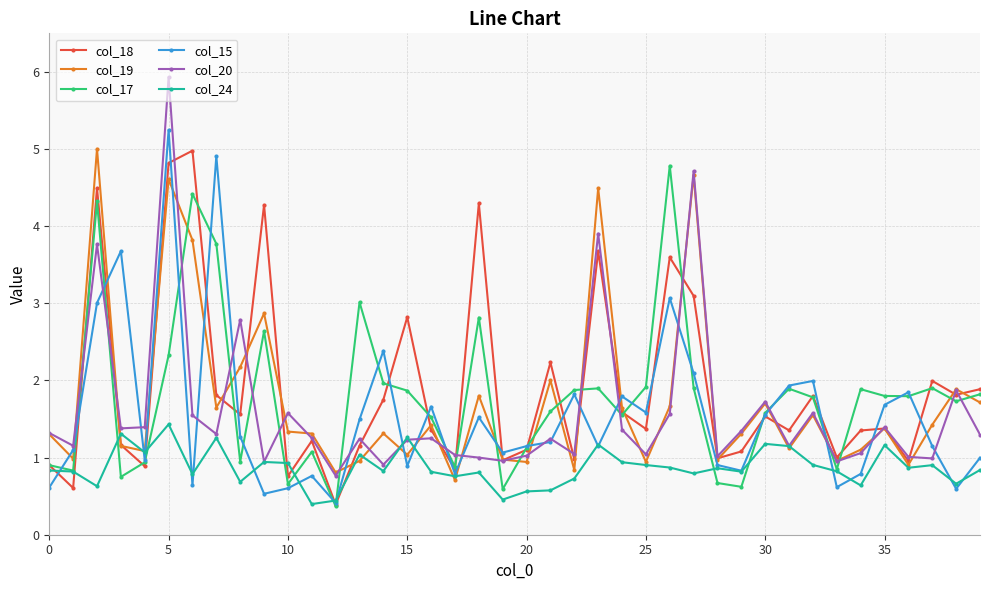

True or false: col_15 and col_17 cross at least once.

True